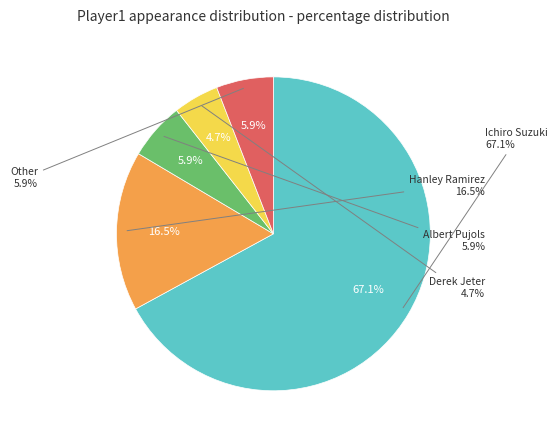

Which category has the smallest portion of the pie?

Derek Jeter